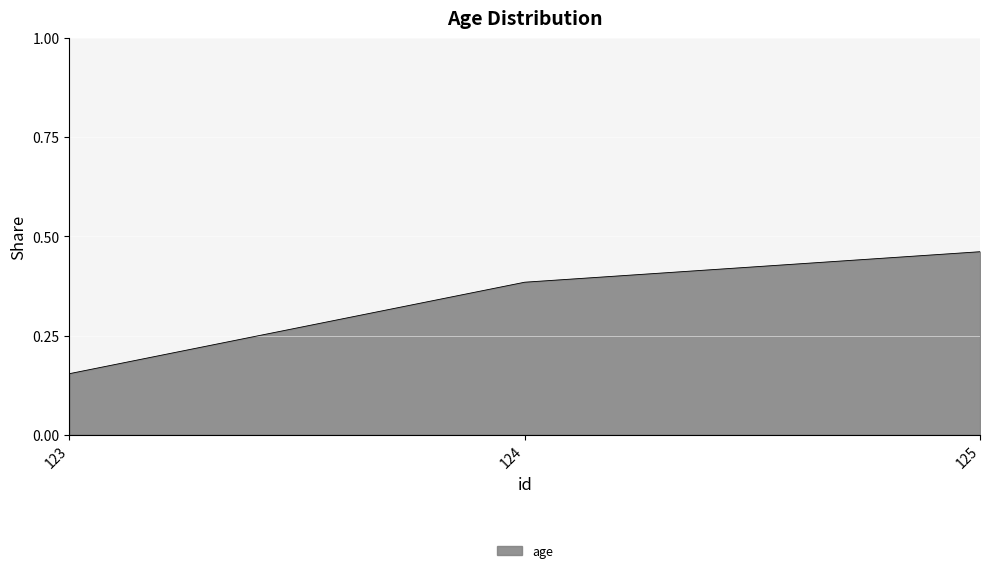

List the labels in order of value, smallest first.

123, 124, 125